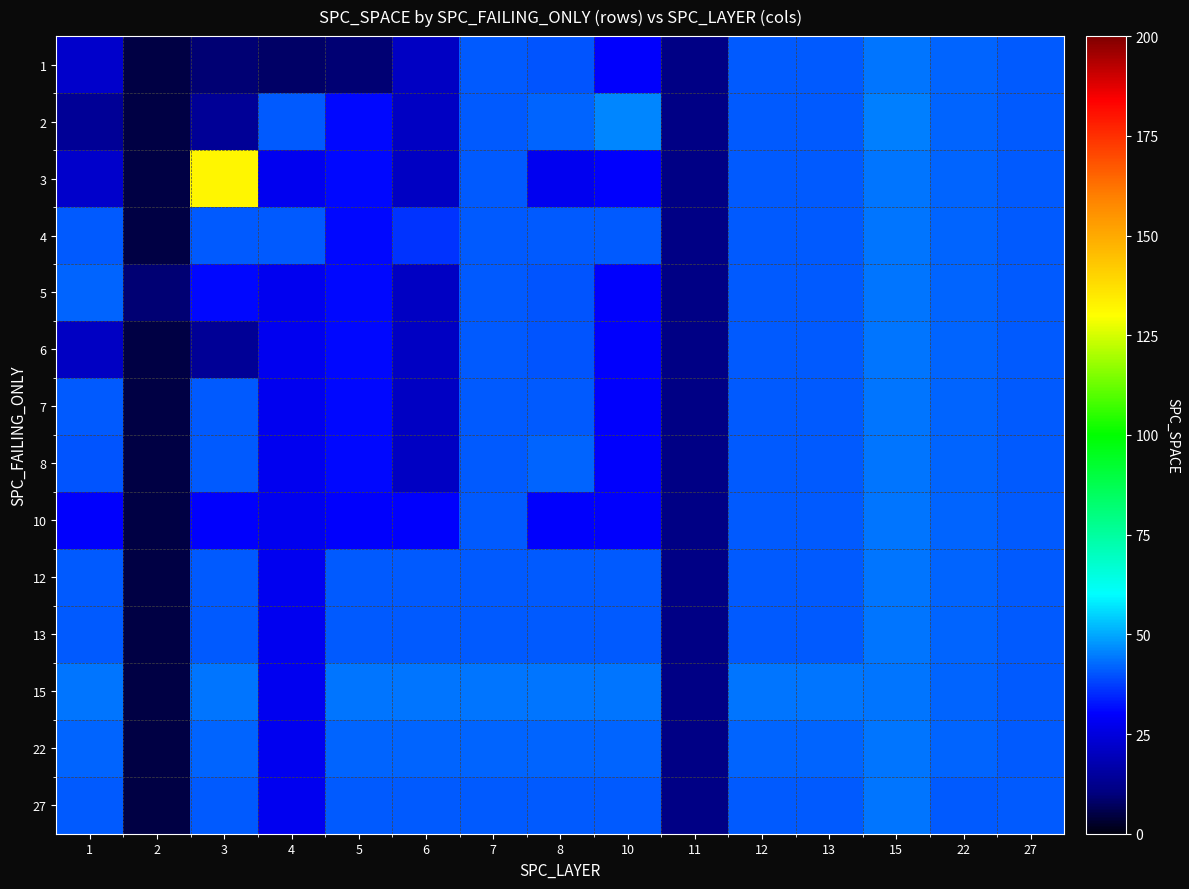

What is the difference between the highest and lowest values at 6?

23